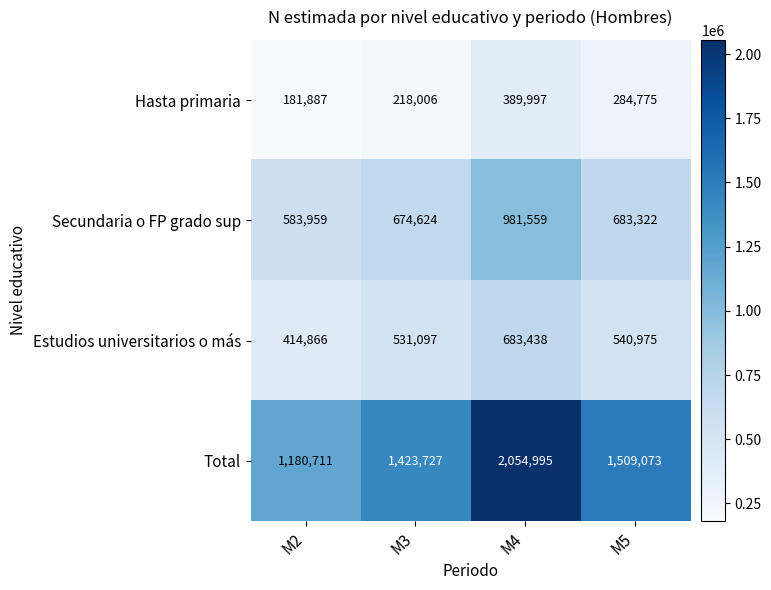

Rank the series by their maximum value, from lowest to highest.

Hasta primaria, Estudios universitarios o más, Secundaria o FP grado sup, Total